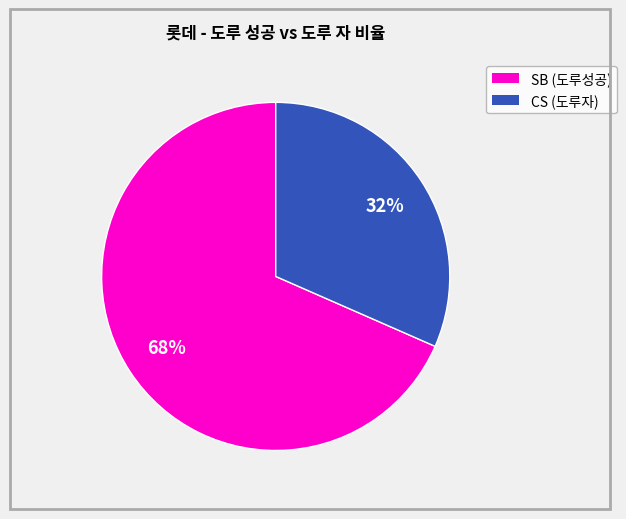

Is there any slice that represents more than half of the pie?

Yes